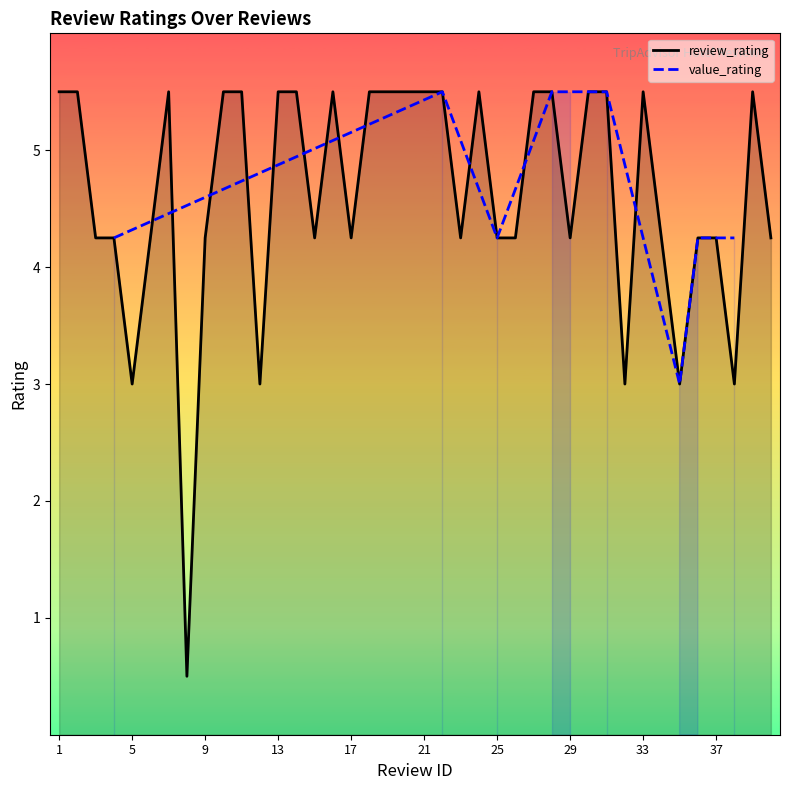

How many values exceed 5?

20